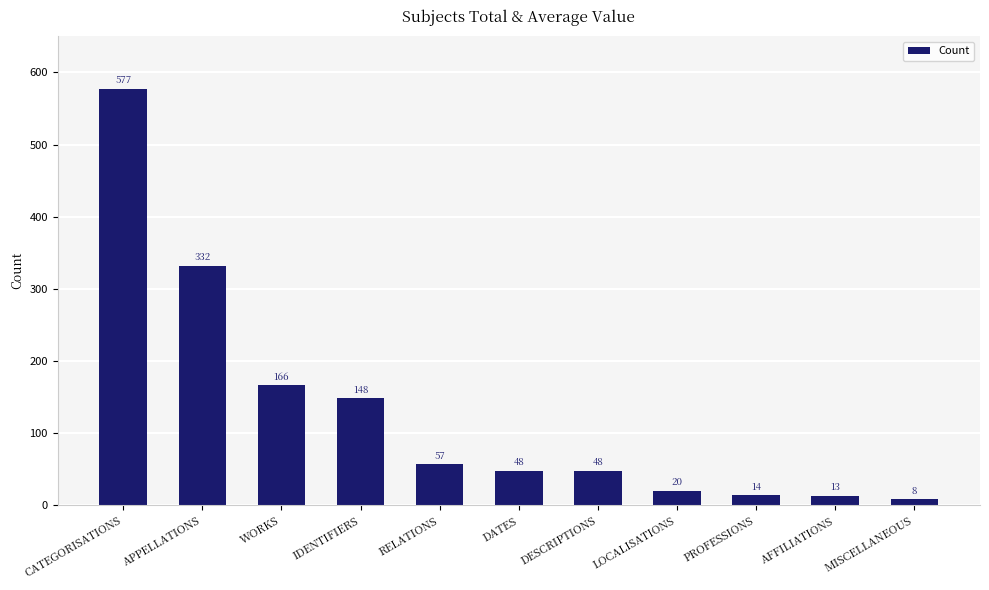

Reading left to right, transcribe all the data shown in this chart.

CATEGORISATIONS=577	APPELLATIONS=332	WORKS=166	IDENTIFIERS=148	RELATIONS=57	DATES=48	DESCRIPTIONS=48	LOCALISATIONS=20	PROFESSIONS=14	AFFILIATIONS=13	MISCELLANEOUS=8